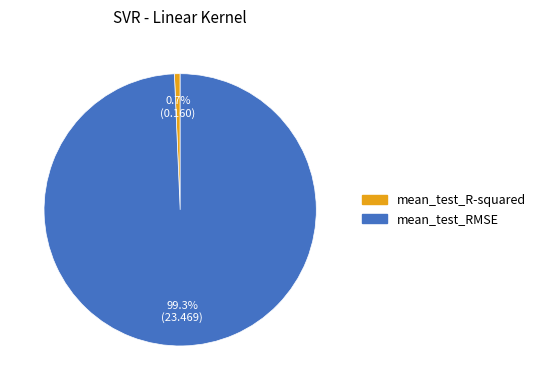

Which slice is the smallest?

mean_test_R-squared